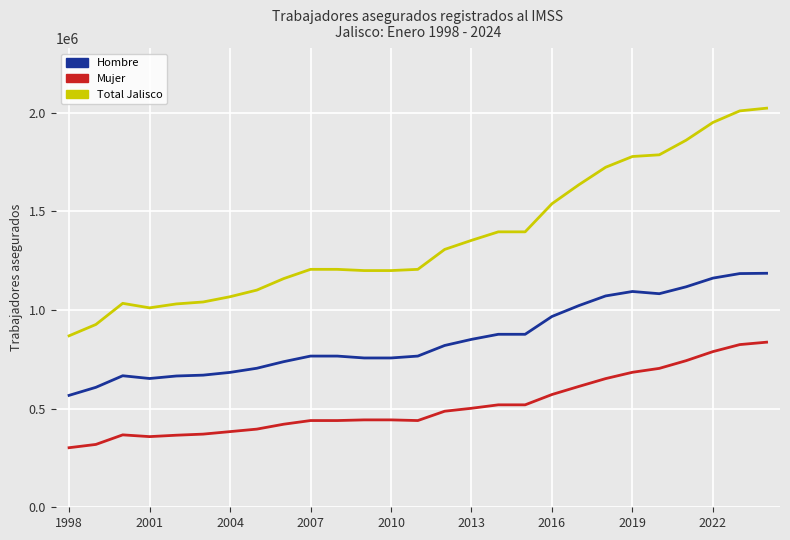

True or false: Mujer and Total Jalisco cross at least once.

False